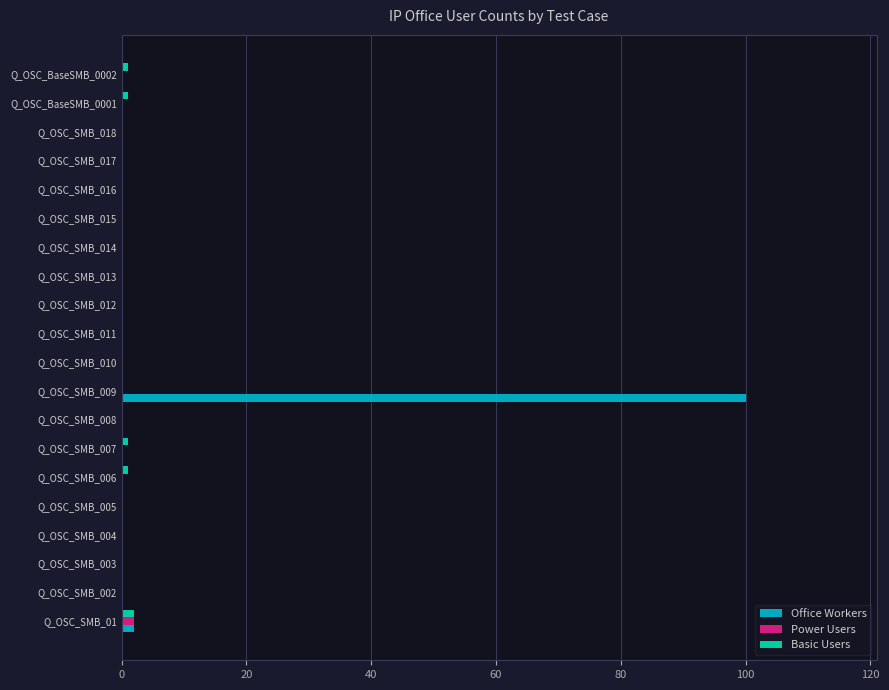

What is the sum of all Basic Users values?

6